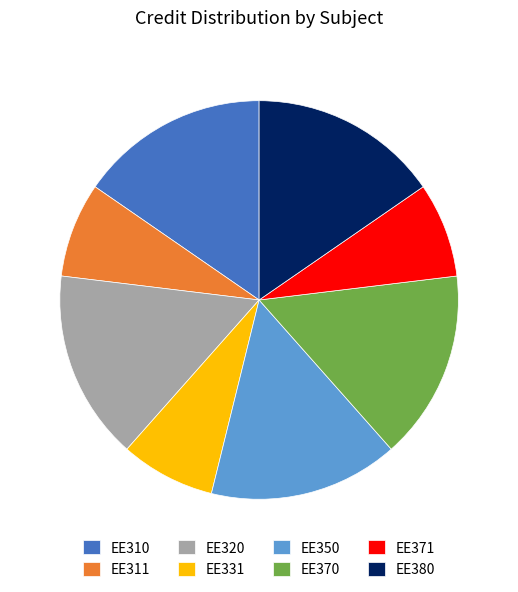

Between EE371 and EE350, which is larger?

EE350